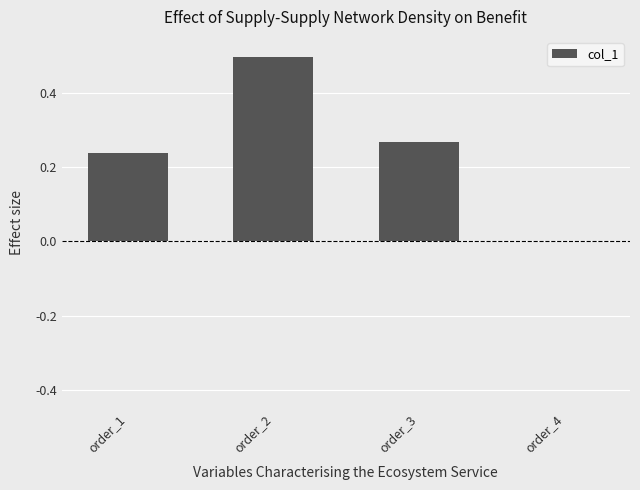

How many distinct data groups are displayed?

1